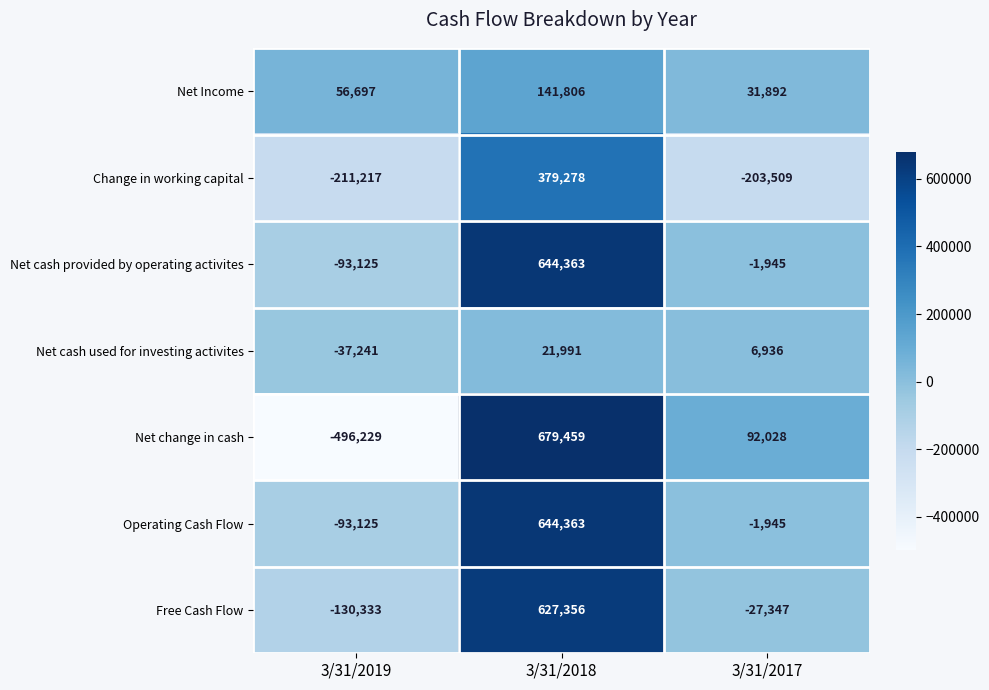

What is the difference between the highest and lowest values at 3/31/2017?

295537